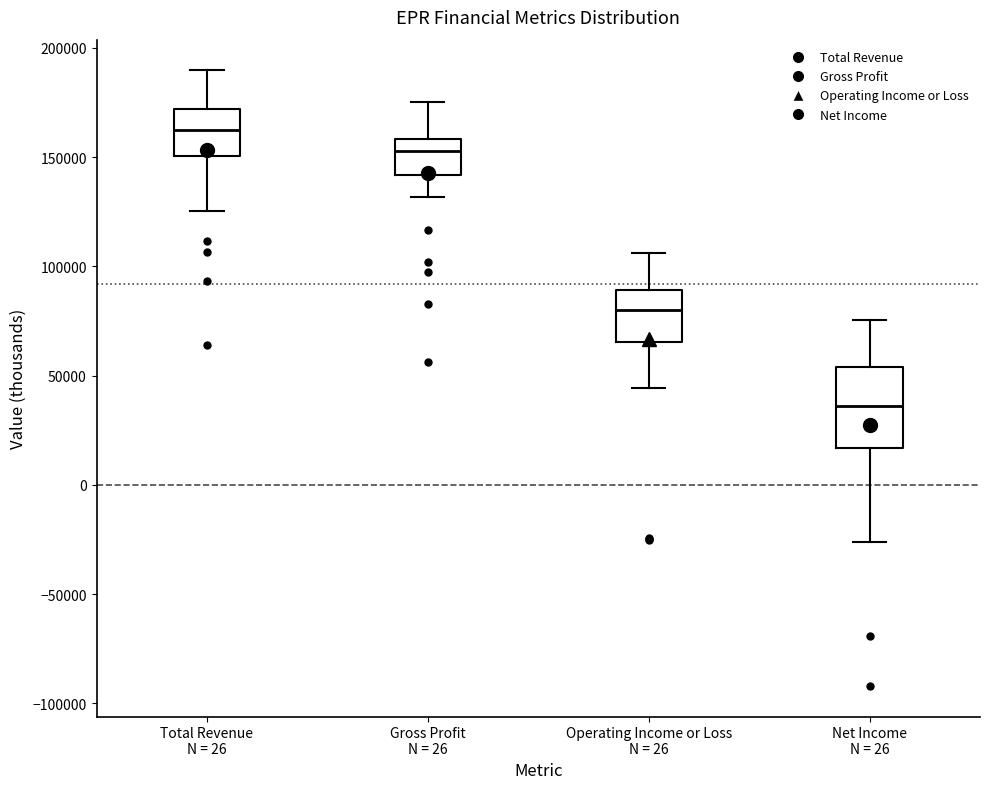

Which box's median line is the highest?

Total Revenue N = 26